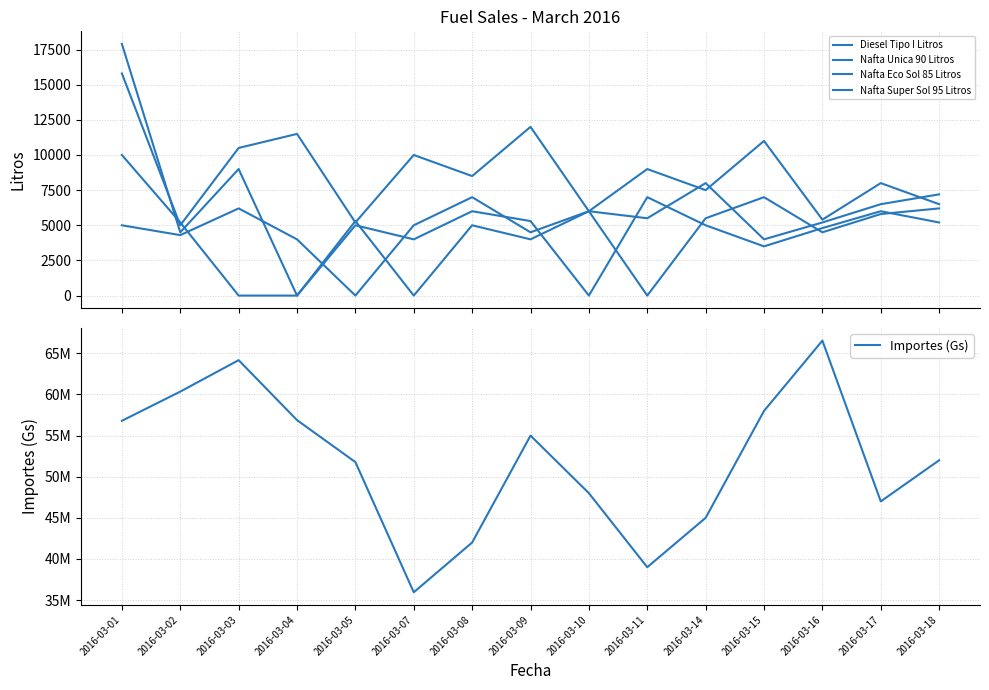

What is the approximate value of Nafta Super Sol 95 Litros at 2016-03-02, to the nearest 100?

5200